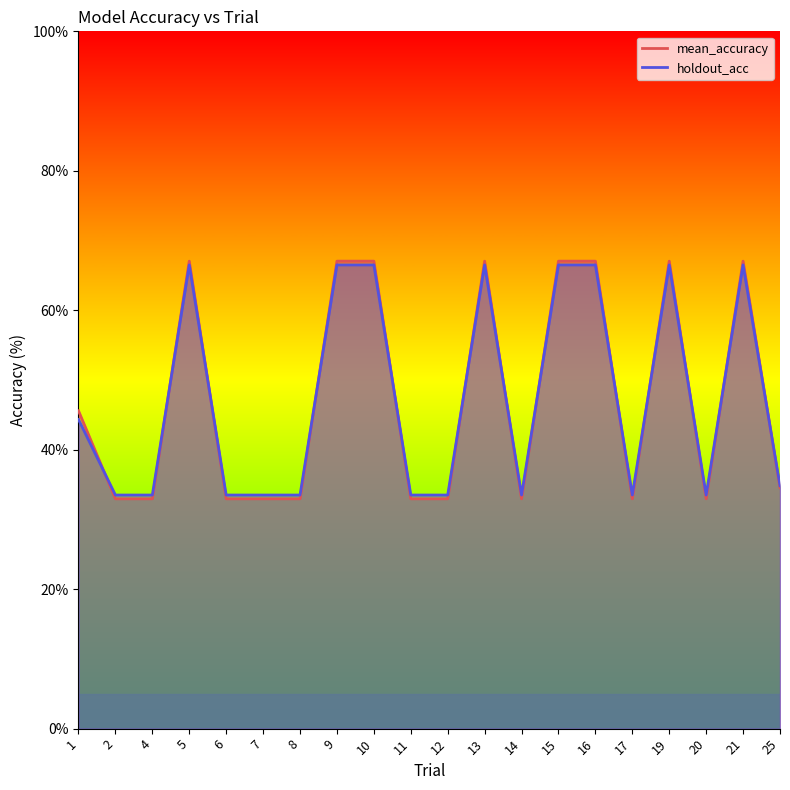

Which label corresponds to the smallest value in the chart?

2